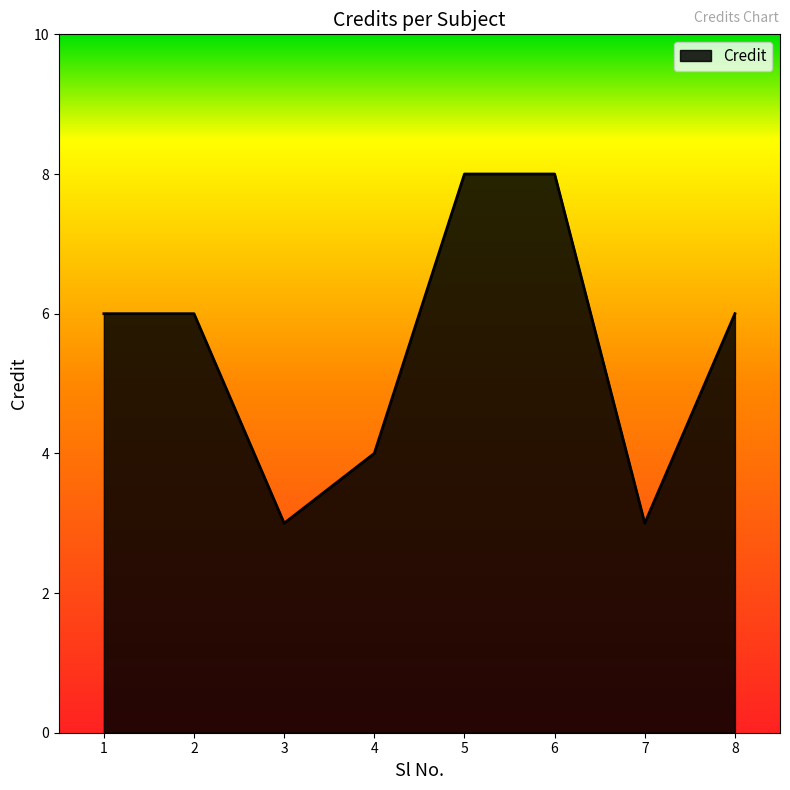

What is the minimum value shown in the chart?

3